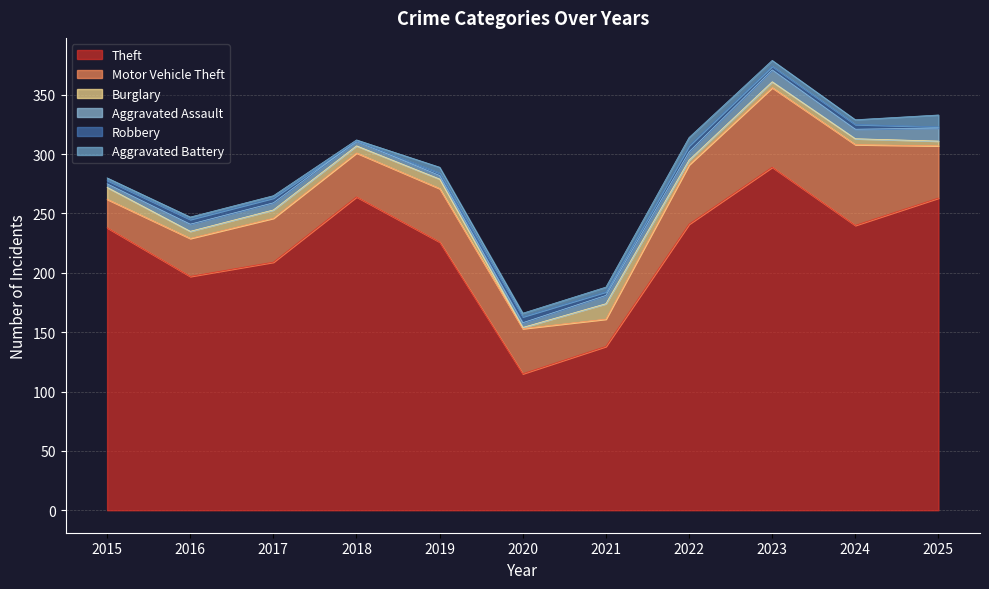

What is the difference between the second highest and second lowest values in the Robbery series?

4